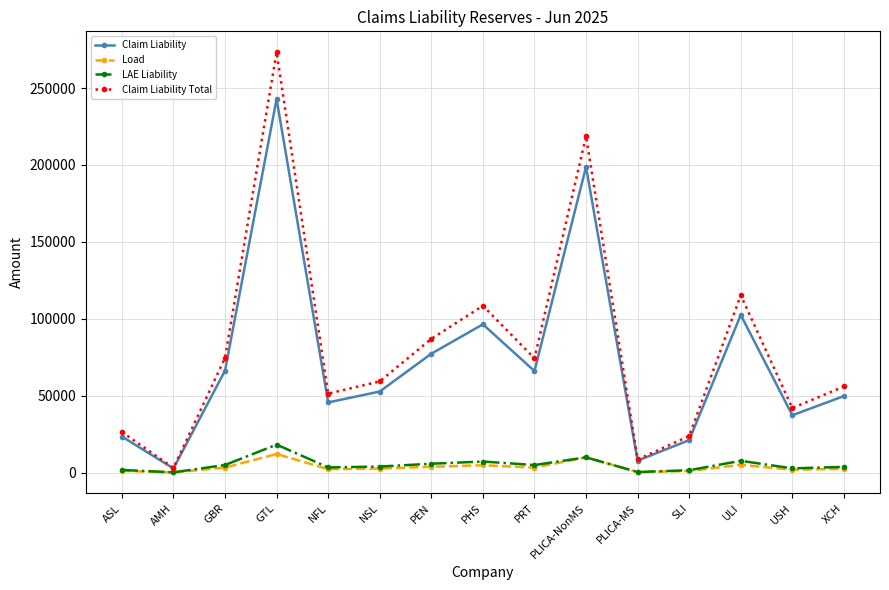

True or false: Claim Liability and Load cross at least once.

False